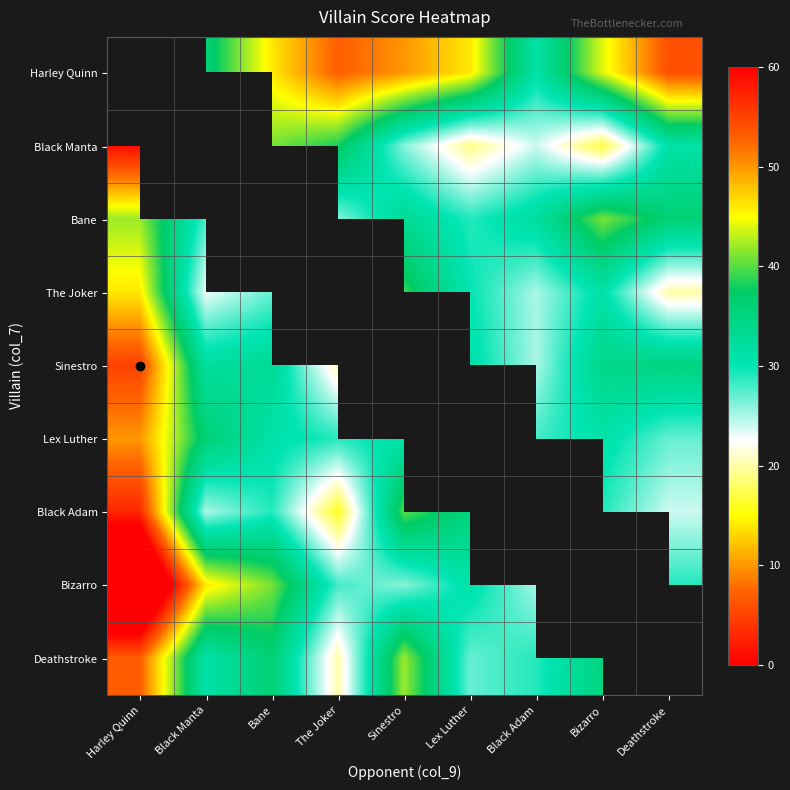

Rank the series by their average value, from highest to lowest.

Harley Quinn, Black Manta, Bane, The Joker, Sinestro, Lex Luther, Black Adam, Bizarro, Deathstroke